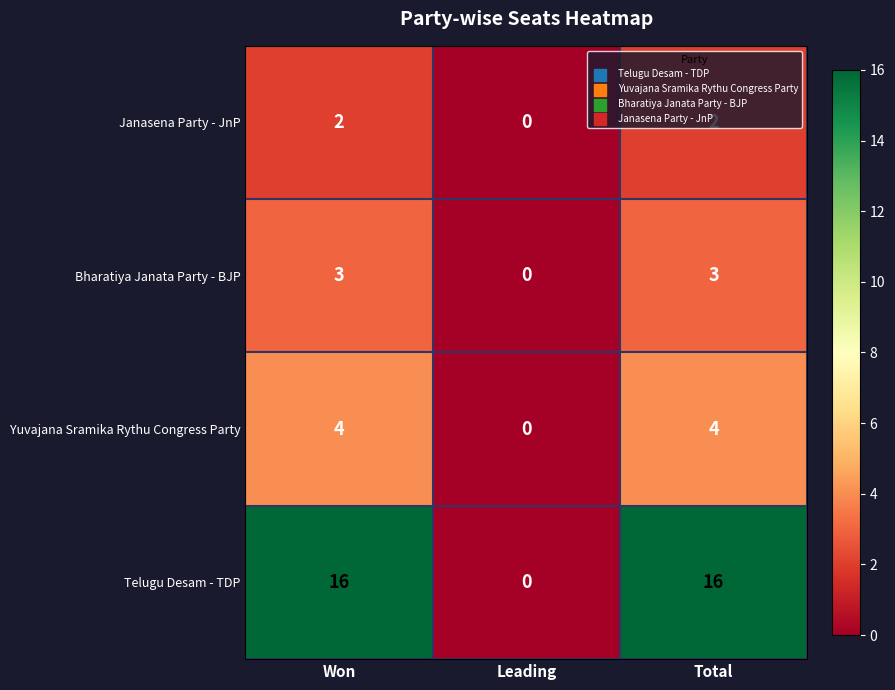

At how many categories does at least one series exceed 6?

2